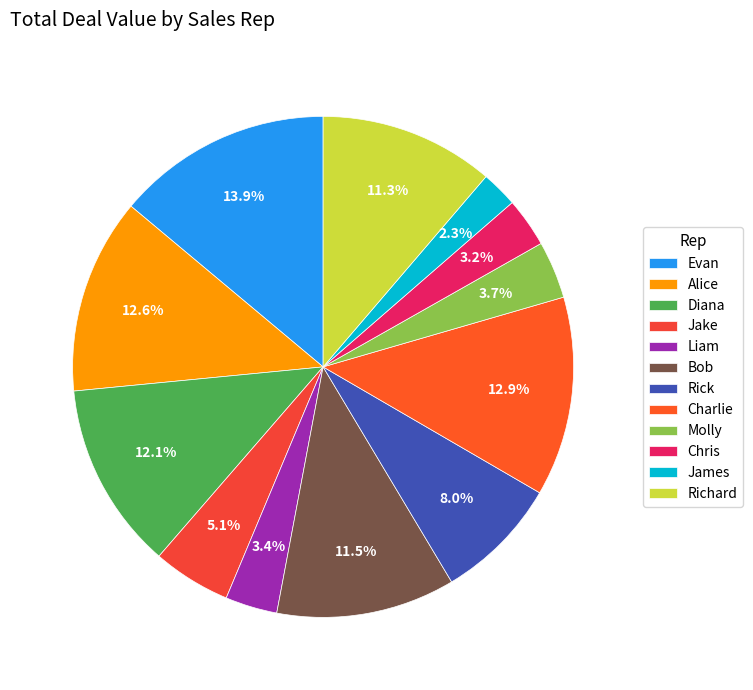

Rank the categories by value from lowest to highest.

James, Chris, Liam, Molly, Jake, Rick, Richard, Bob, Diana, Alice, Charlie, Evan